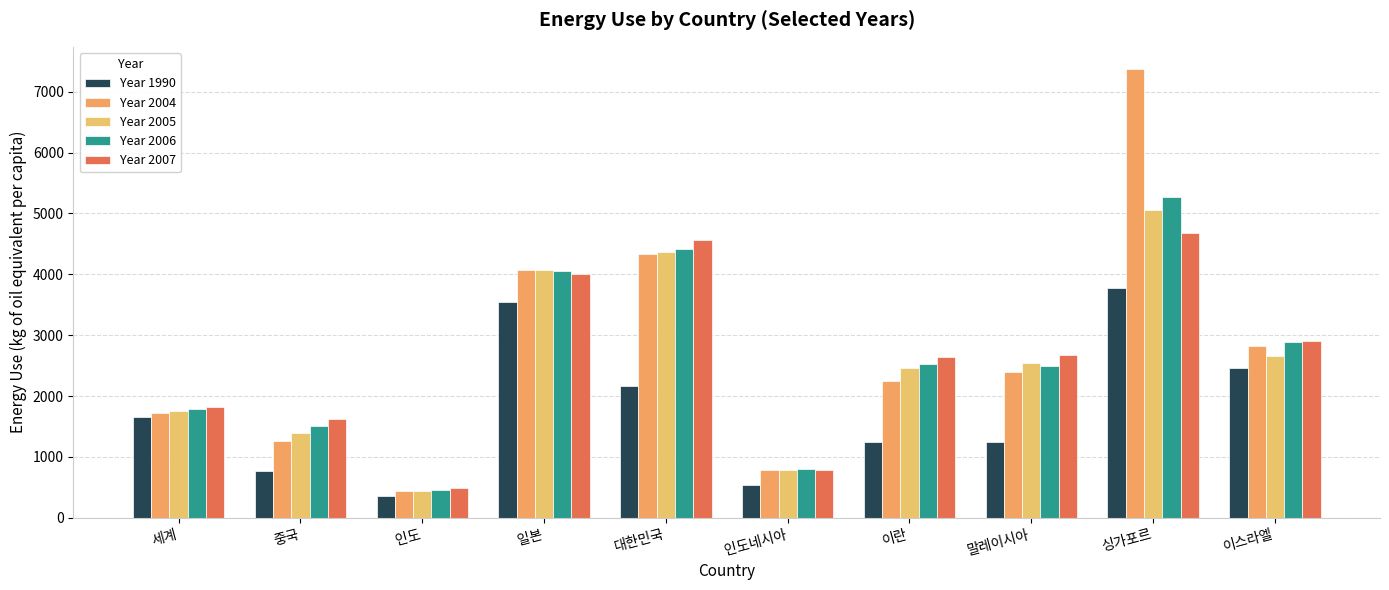

What are all the series names shown in the legend?

Year 1990, Year 2004, Year 2005, Year 2006, Year 2007